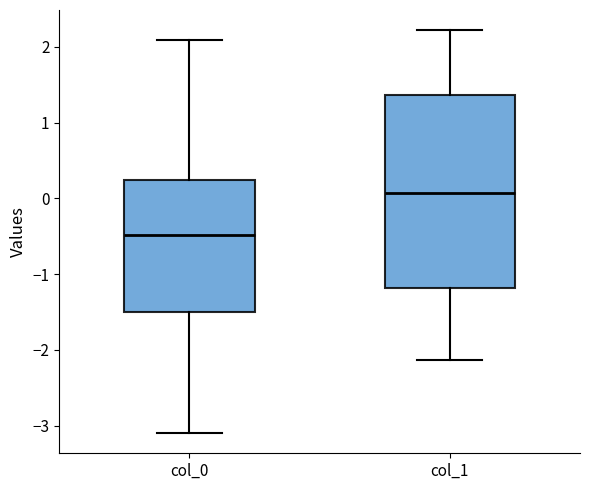

Which box's median line is the highest?

col_1